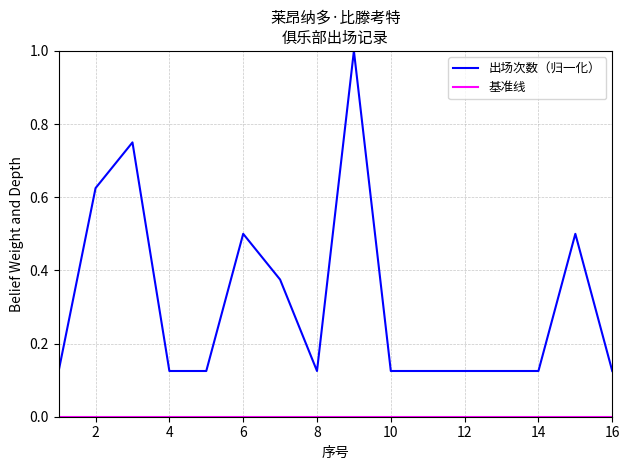

Which series has the largest total across all categories?

出场次数（归一化）